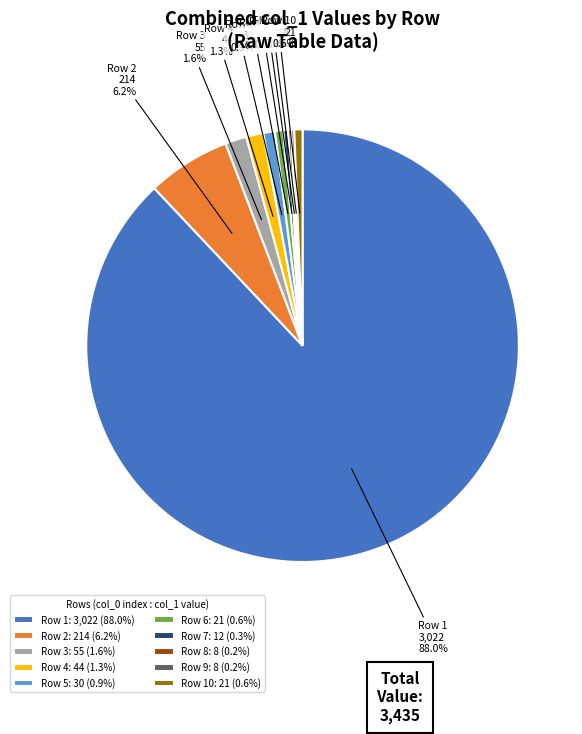

Between Row 2 214 6.2% and Row 1 3,022 88.0%, which is larger?

Row 1 3,022 88.0%